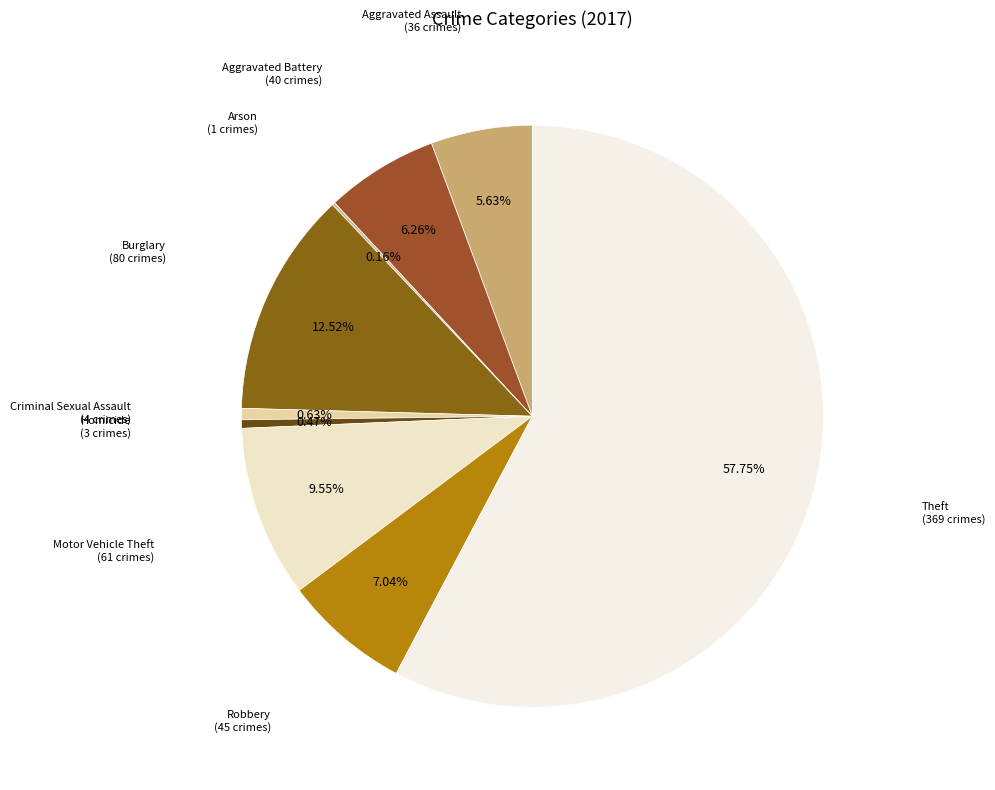

What is the ratio of the value at Theft to the value at Aggravated Battery?

9.2